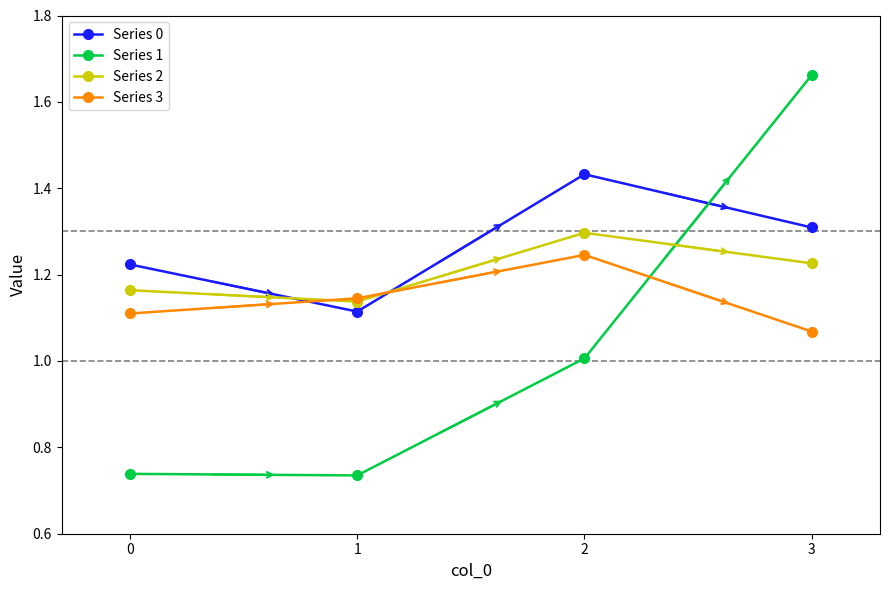

How many interior local valleys does the Series 2 series have?

1